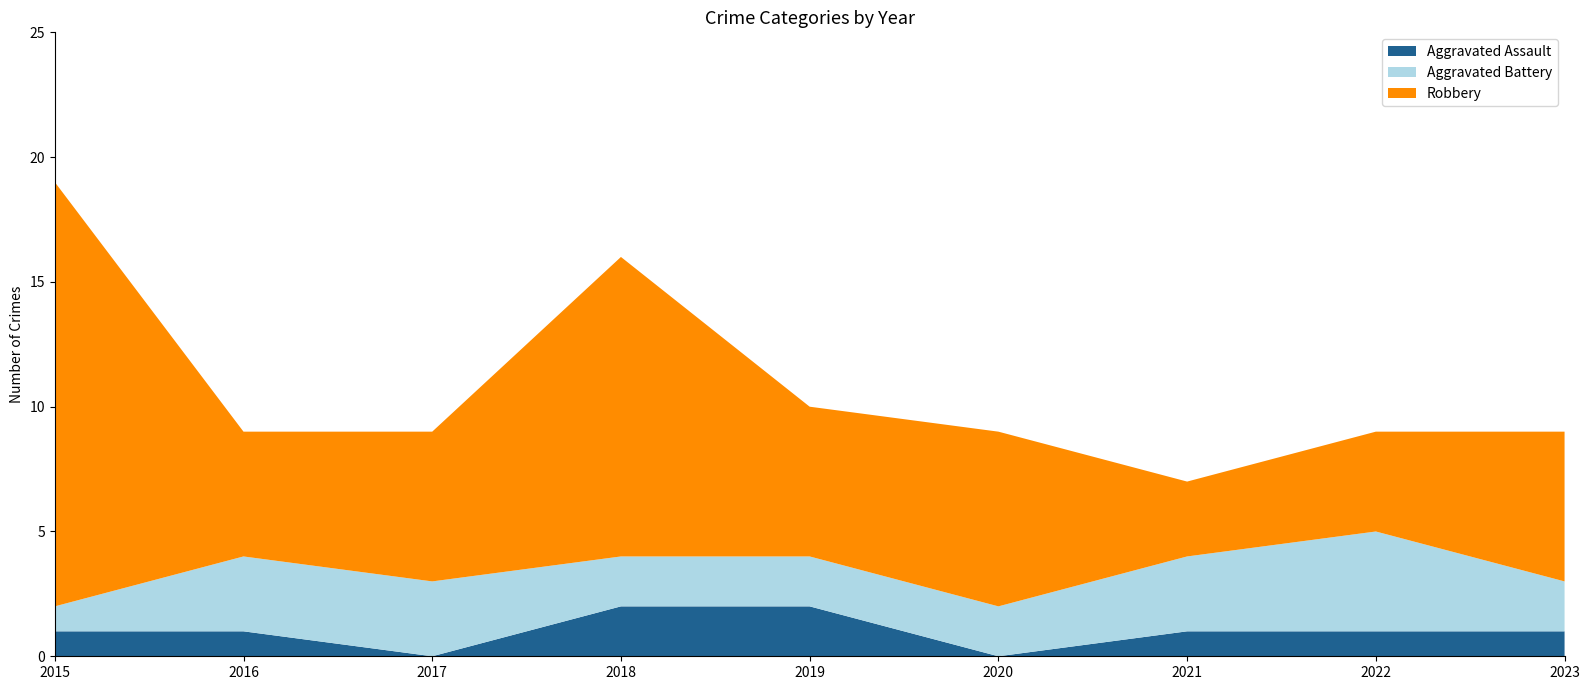

Reading right to left, extract all data points from this chart.

Aggravated Assault: 2023=1	2022=1	2021=1	2020=0	2019=2	2018=2	2017=0	2016=1	2015=1
Aggravated Battery: 2023=2	2022=4	2021=3	2020=2	2019=2	2018=2	2017=3	2016=3	2015=1
Robbery: 2023=6	2022=4	2021=3	2020=7	2019=6	2018=12	2017=6	2016=5	2015=17